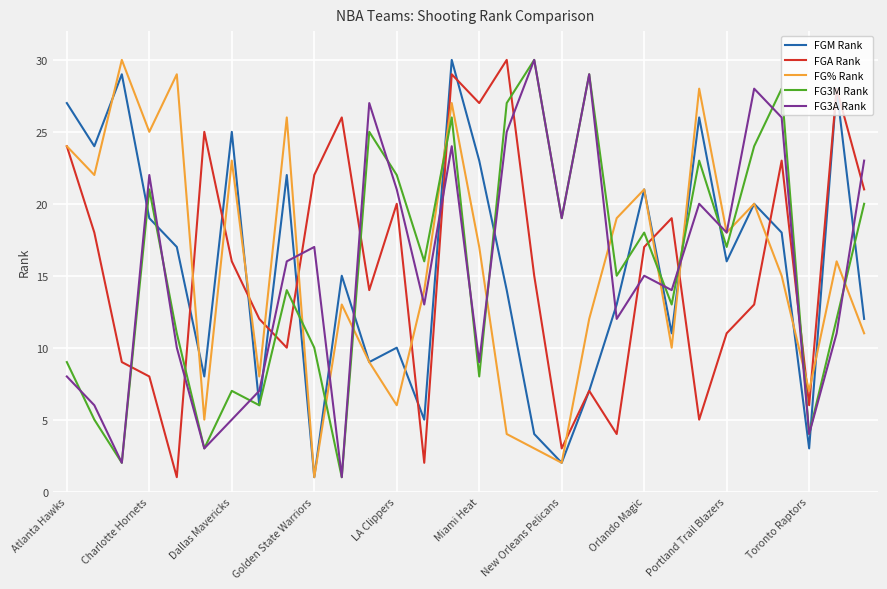

After their last crossing, which series has the higher values: FG3A Rank or FGA Rank?

FG3A Rank